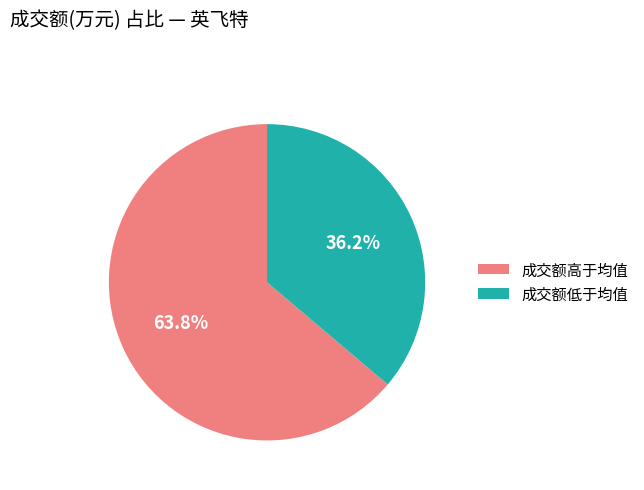

To the nearest percent, what is the average slice percentage?

50%